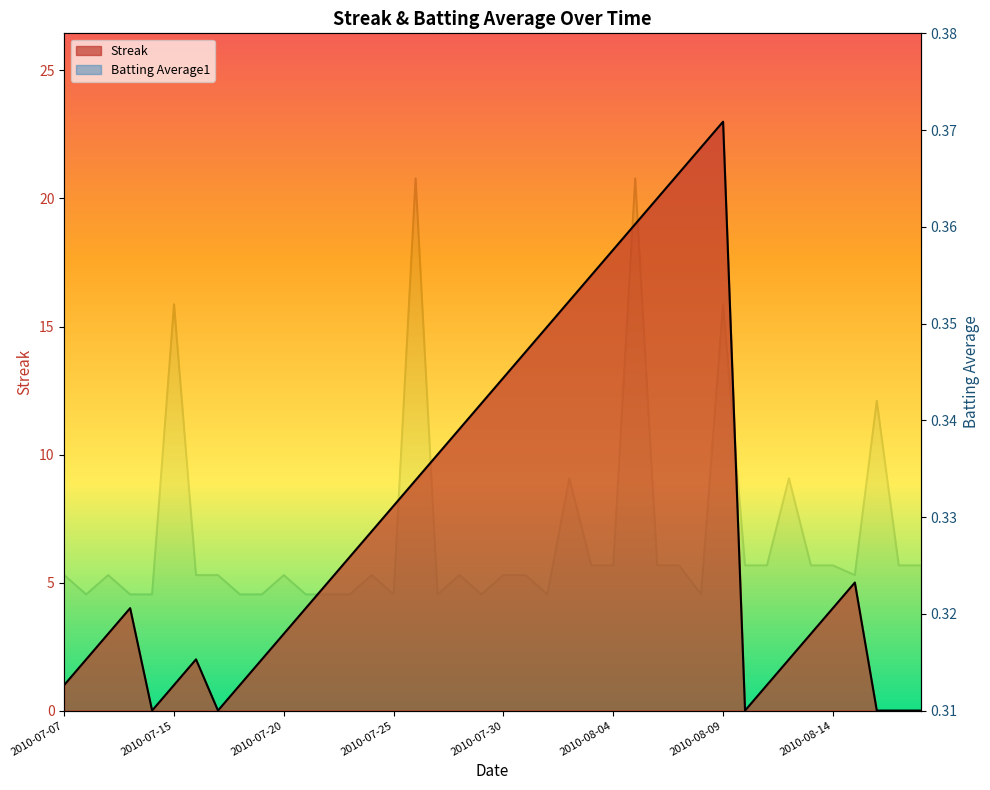

What is the sum of all Streak values?

304.0